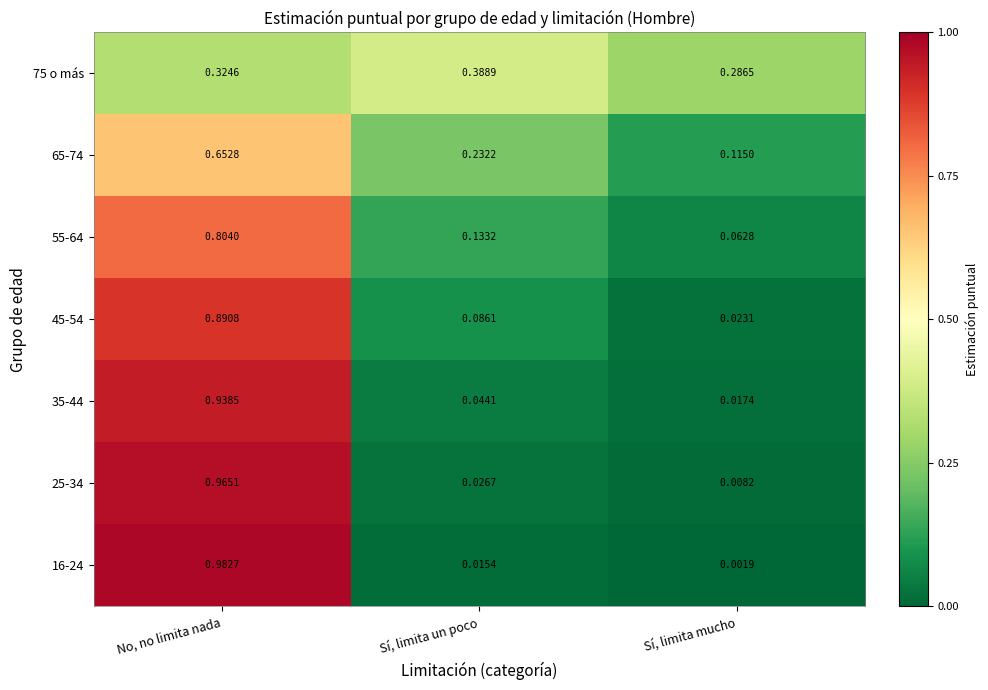

Rank the categories by 65-74 value from lowest to highest.

Sí, limita mucho, Sí, limita un poco, No, no limita nada